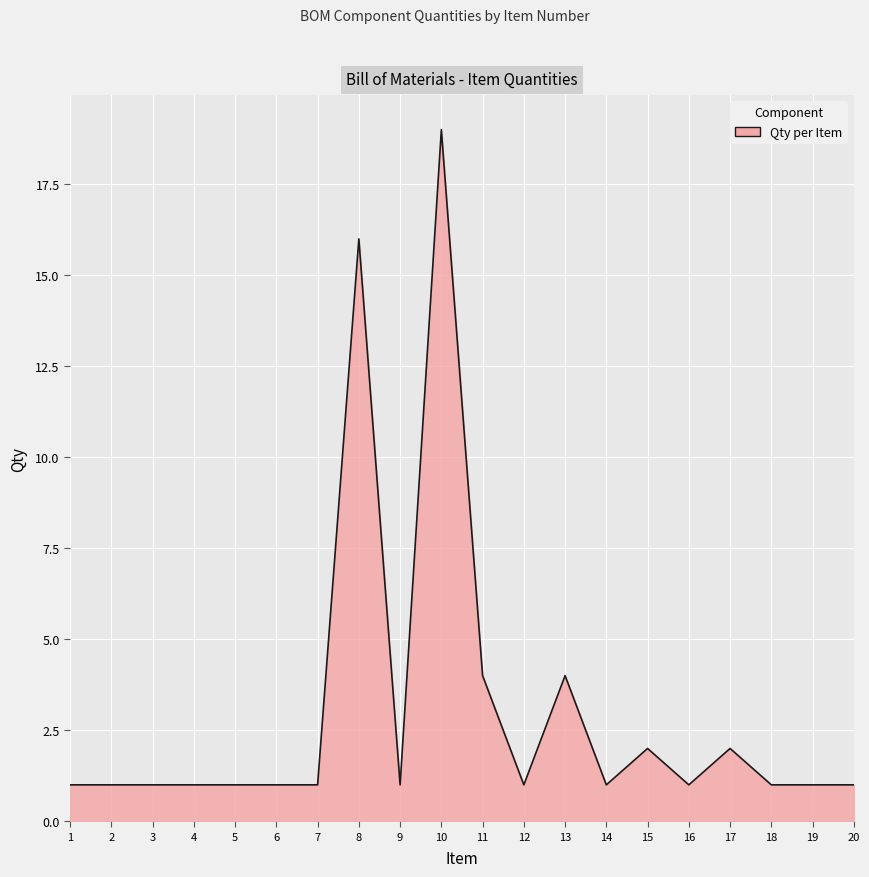

True or false: the data has more than 0 interior local peaks.

True